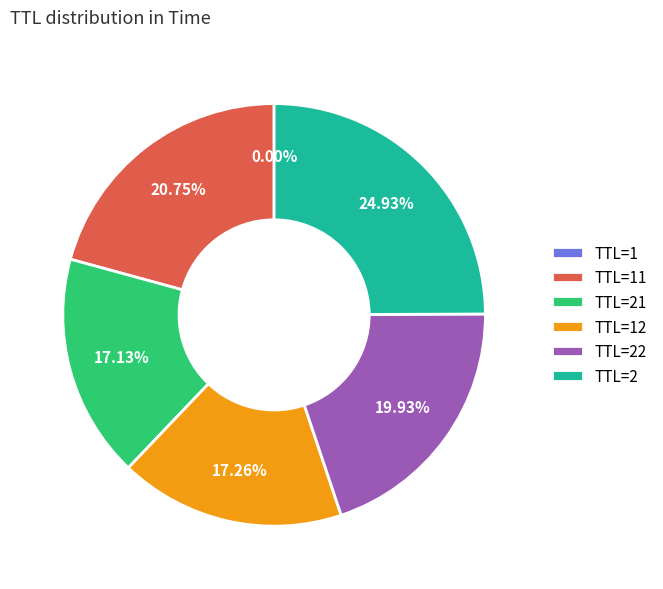

What is the ratio of the value at TTL=21 to the value at TTL=22?

0.9